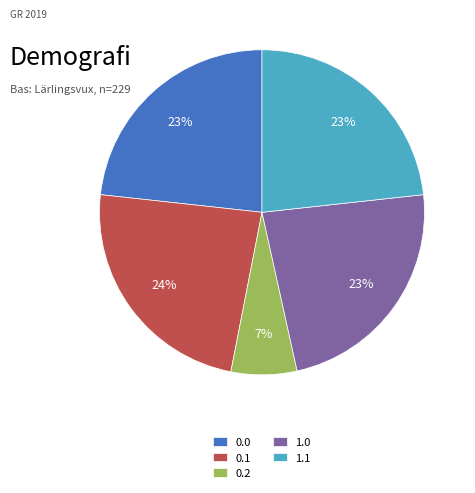

What percentage is the 0.1 slice, to the nearest percent?

24%